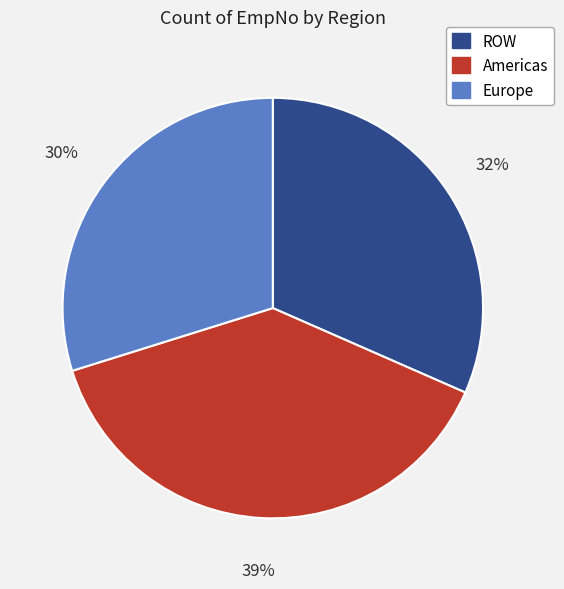

What percentage is the ROW slice, to the nearest percent?

32%